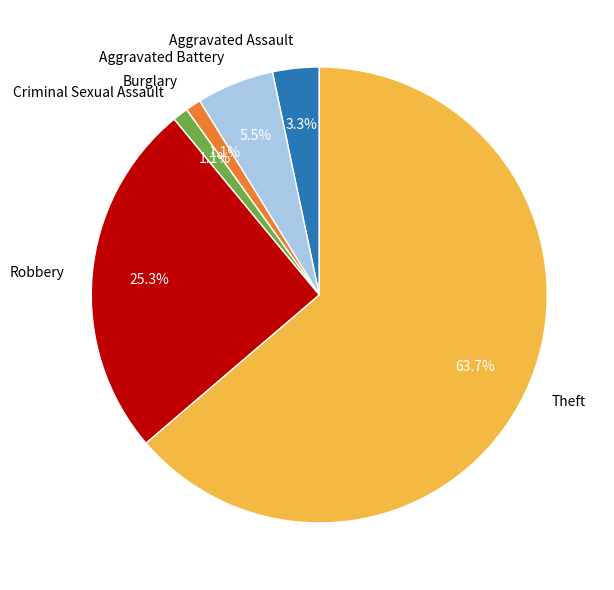

The Burglary slice represents 1% of the pie. True or false?

True